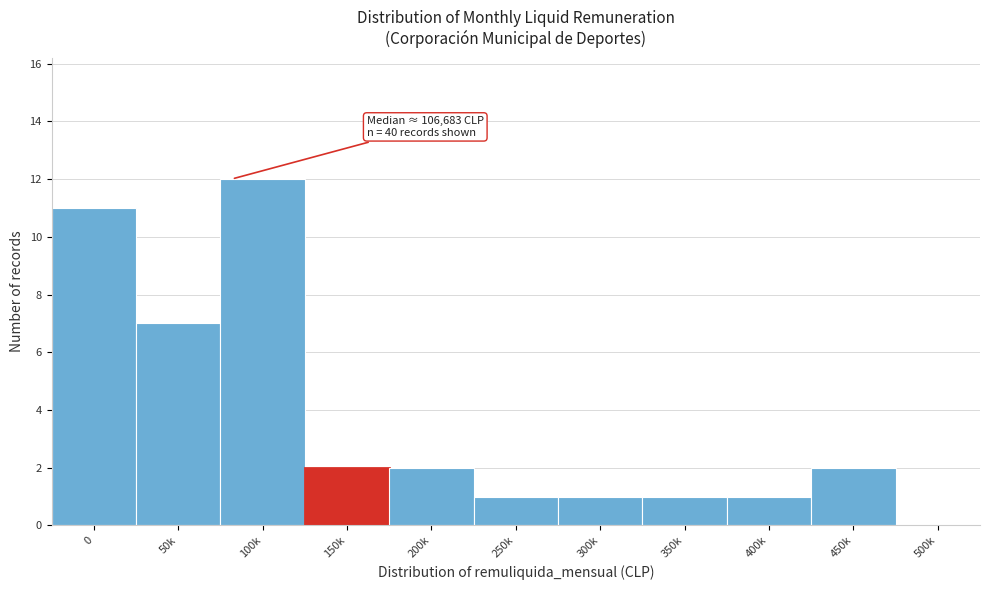

Reading right to left, transcribe all the data shown in this chart.

500k=0	450k=2	400k=1	350k=1	300k=1	250k=1	200k=2	150k=2	100k=12	50k=7	0=11